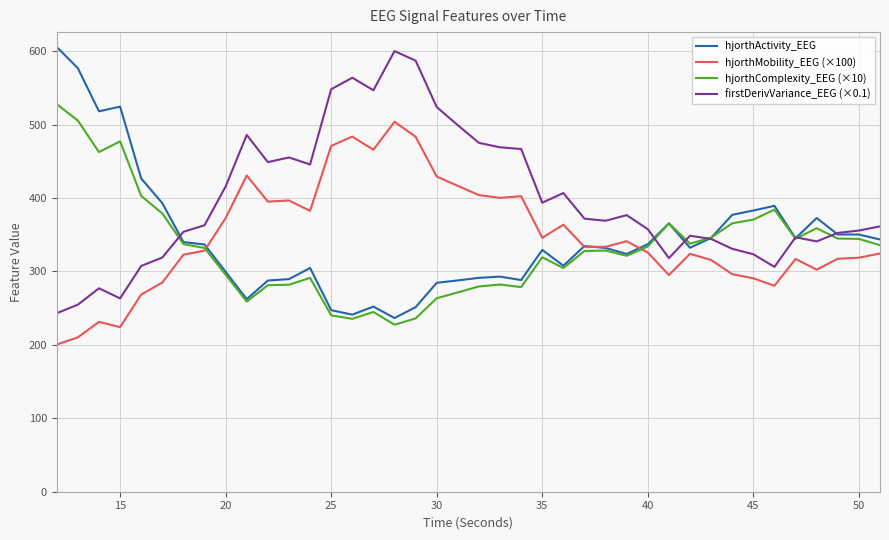

What is the sum of all firstDerivVariance_EEG (×0.1) values?

15913.0